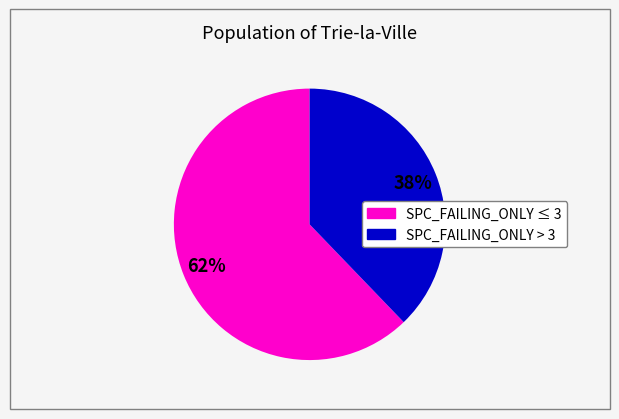

Is there any slice that represents more than half of the pie?

Yes